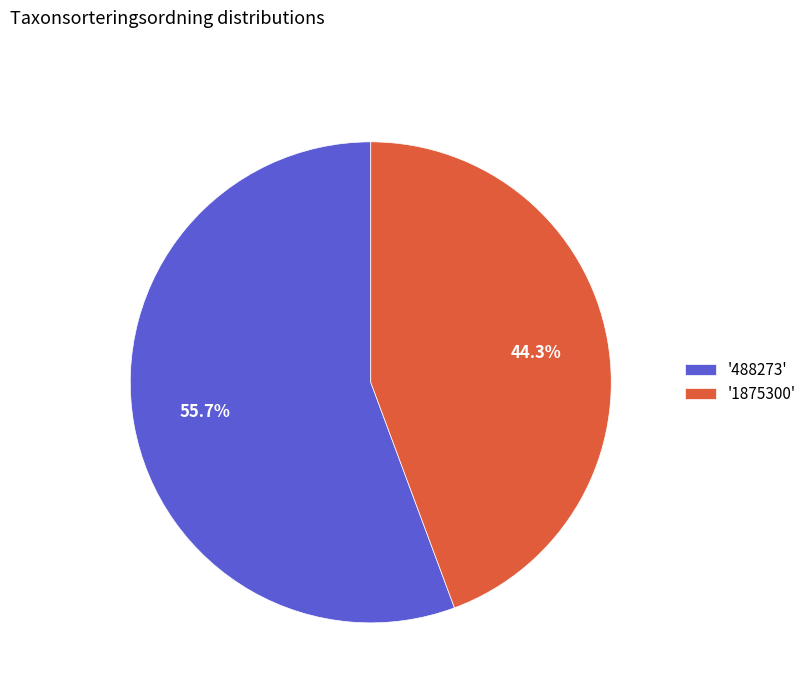

What is the ratio of the value at '1875300' to the value at '488273'?

0.8